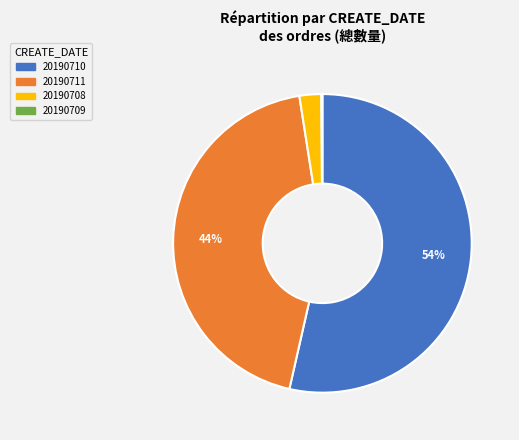

To the nearest percent, what is the average slice percentage?

25%